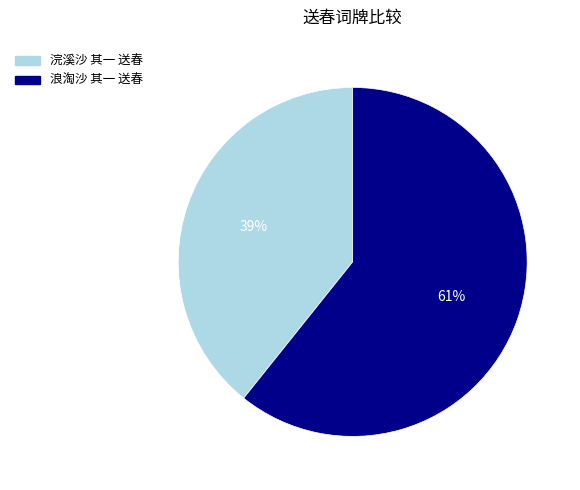

To the nearest percent, what percentage of the pie is 浣溪沙 其一 送春?

39%